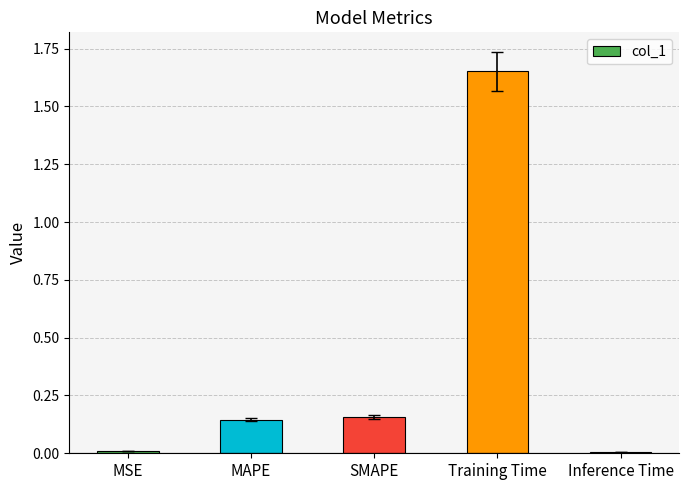

What position from the left is SMAPE?

3